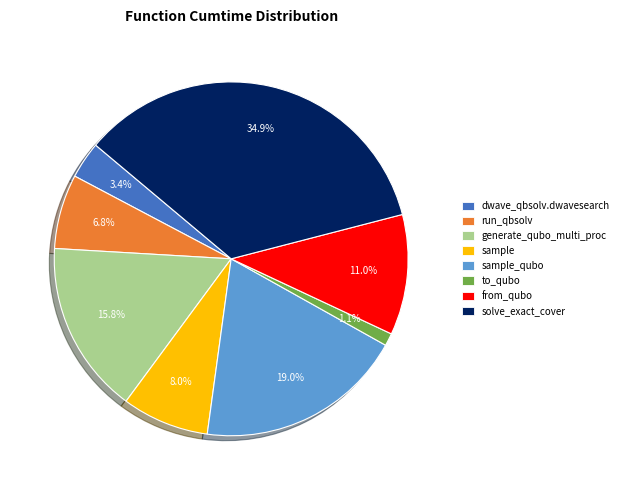

Is there any slice that represents more than half of the pie?

No